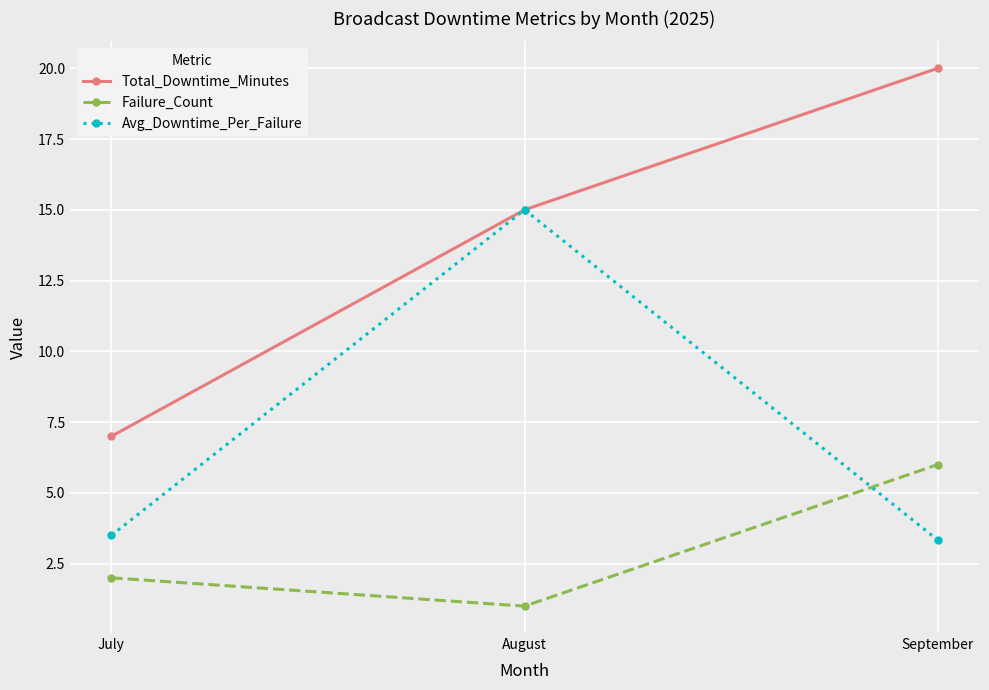

Which label corresponds to the largest value in the chart?

September